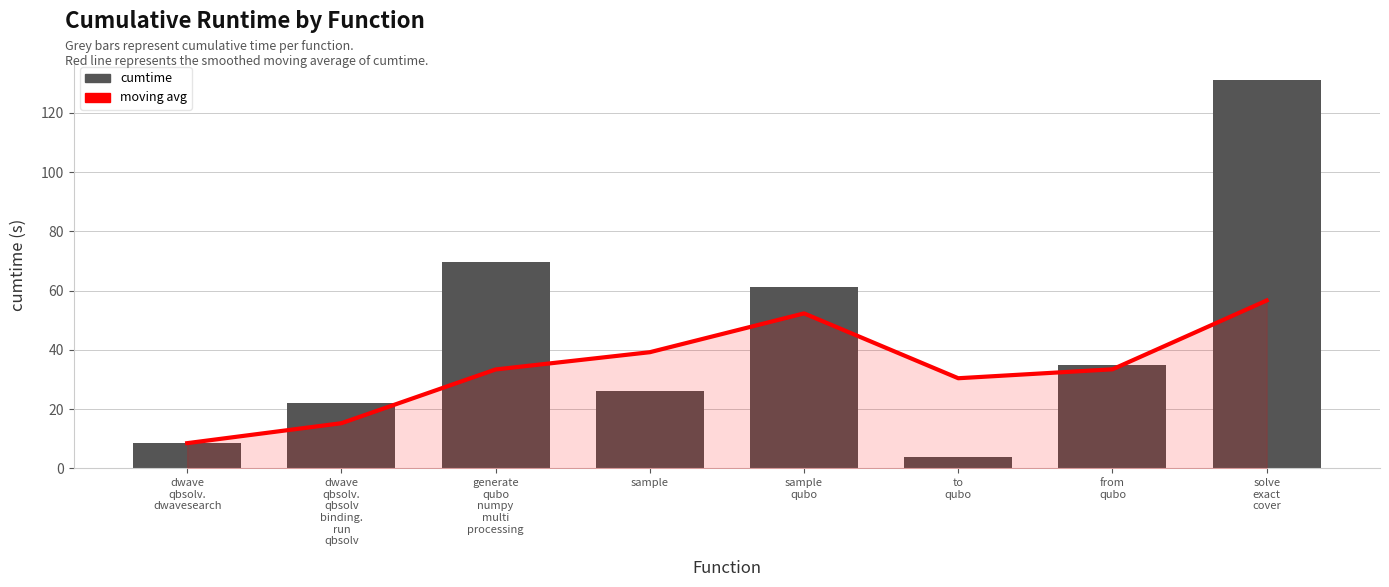

What is the label of the 1st bar from the left?

dwave
qbsolv.
dwavesearch